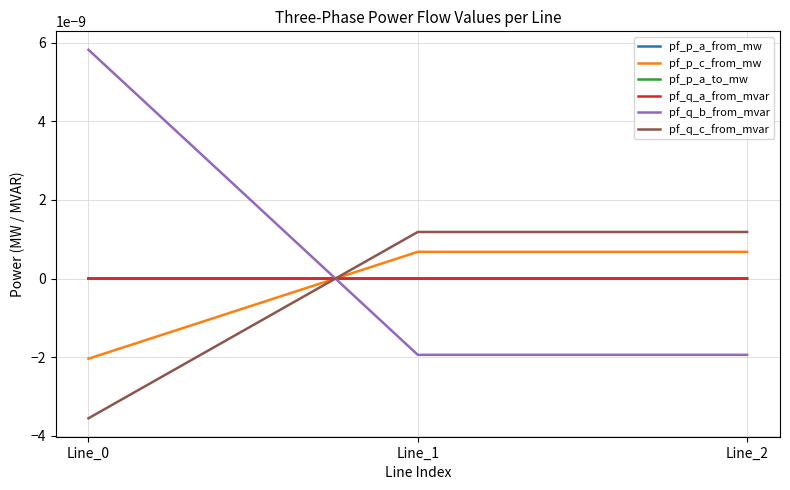

Rank the series by their maximum value, from lowest to highest.

pf_p_a_to_mw, pf_q_a_from_mvar, pf_p_a_from_mw, pf_p_c_from_mw, pf_q_c_from_mvar, pf_q_b_from_mvar